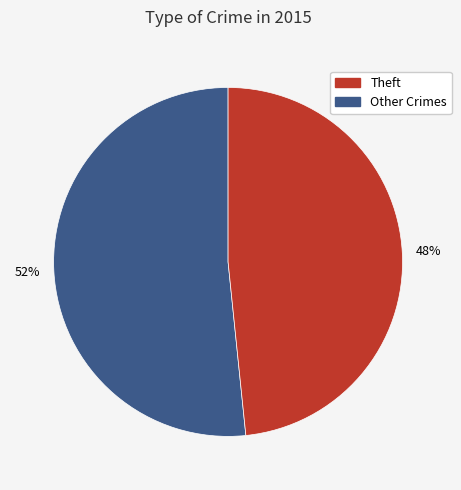

Does any single category account for the majority?

Yes